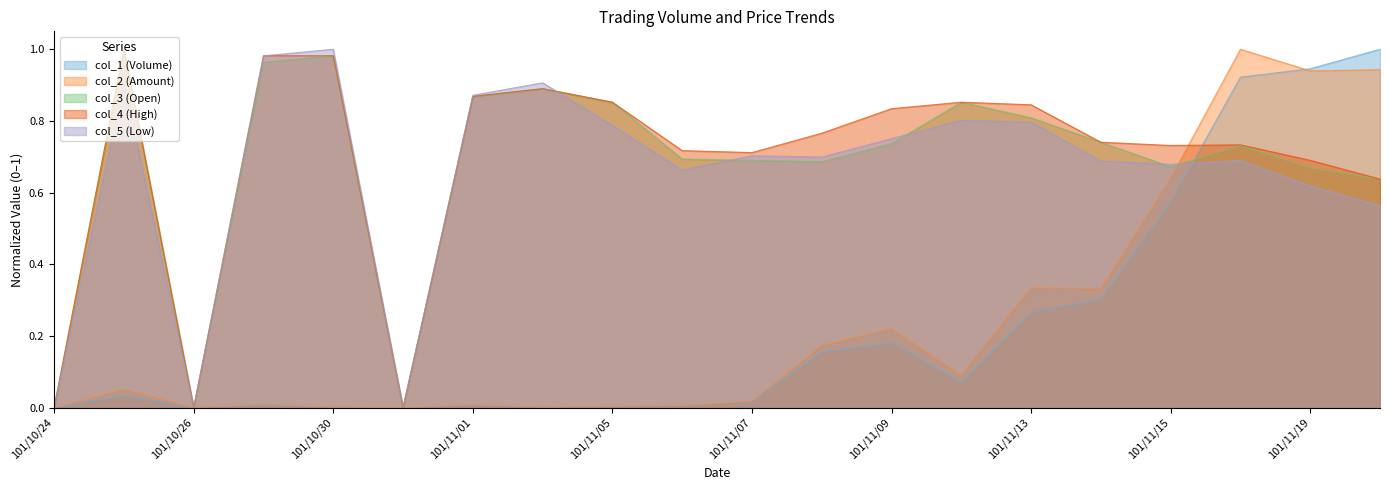

How many values in col_5 (Low) are above zero?

17